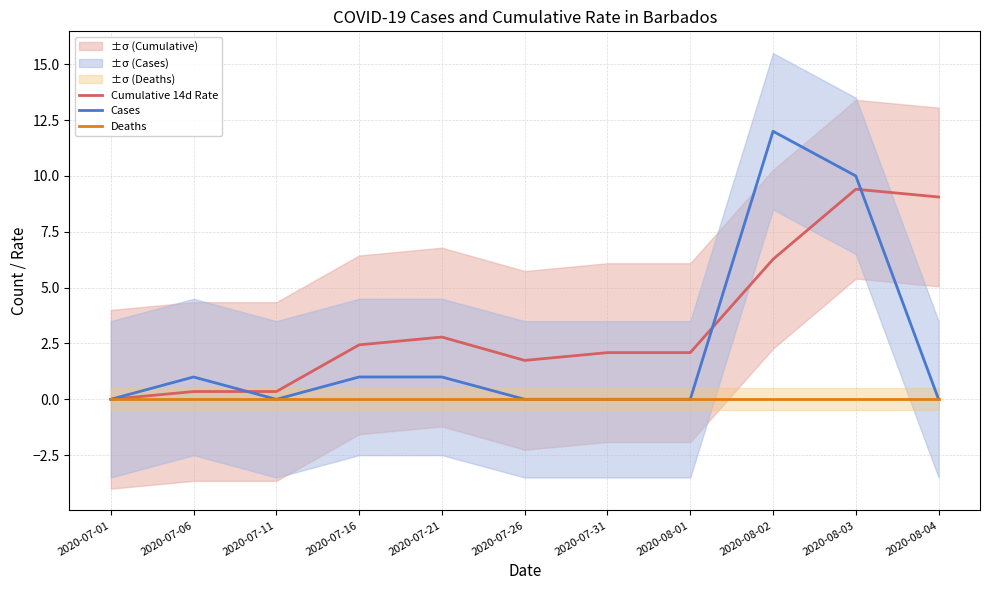

Which series changed the most between 2020-07-01 and 2020-08-02?

Cases